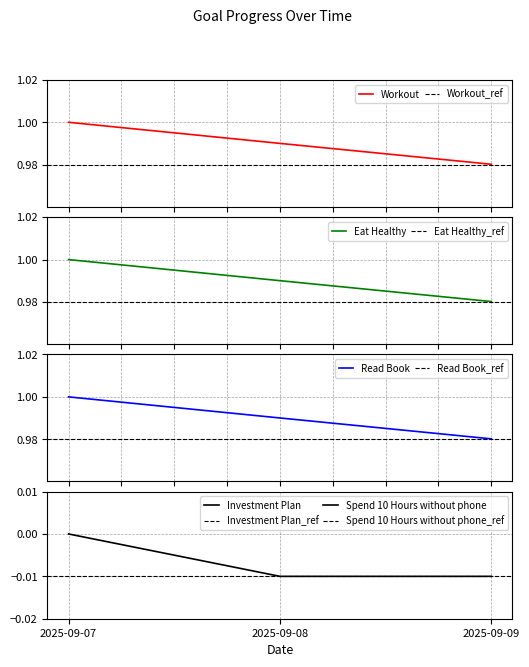

True or false: Eat Healthy has a value of 1.0 at 2025-09-09.

True